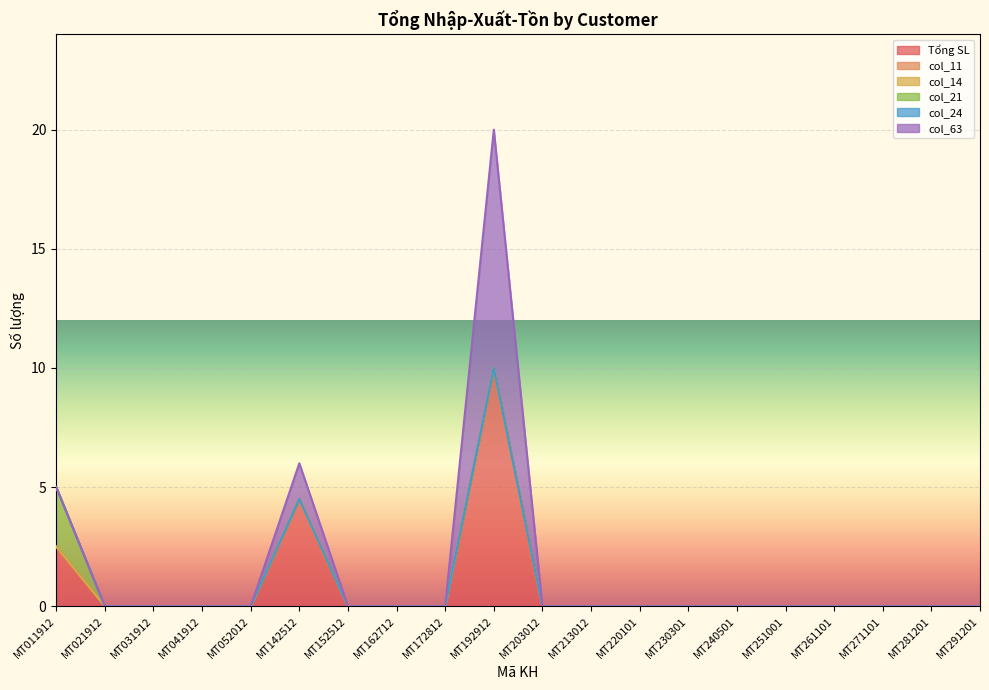

At which category does the chart reach its minimum across all series?

MT021912